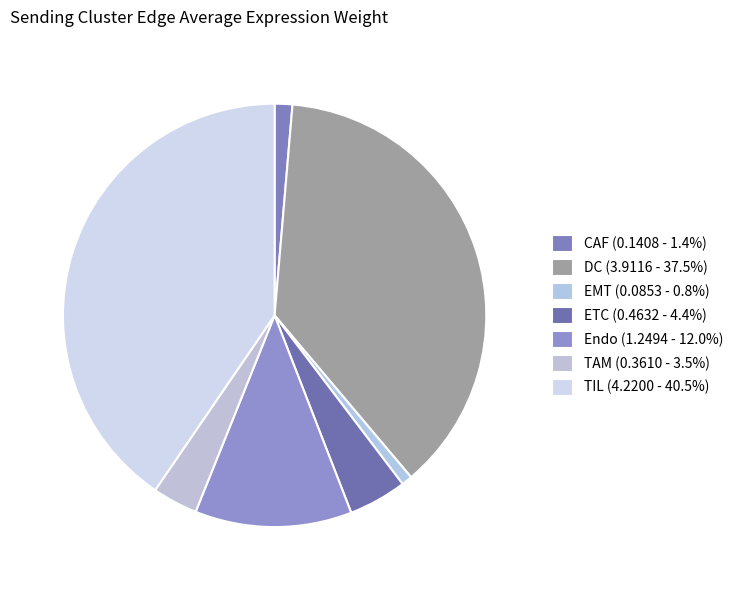

Does TAM account for over 50% of the chart?

No